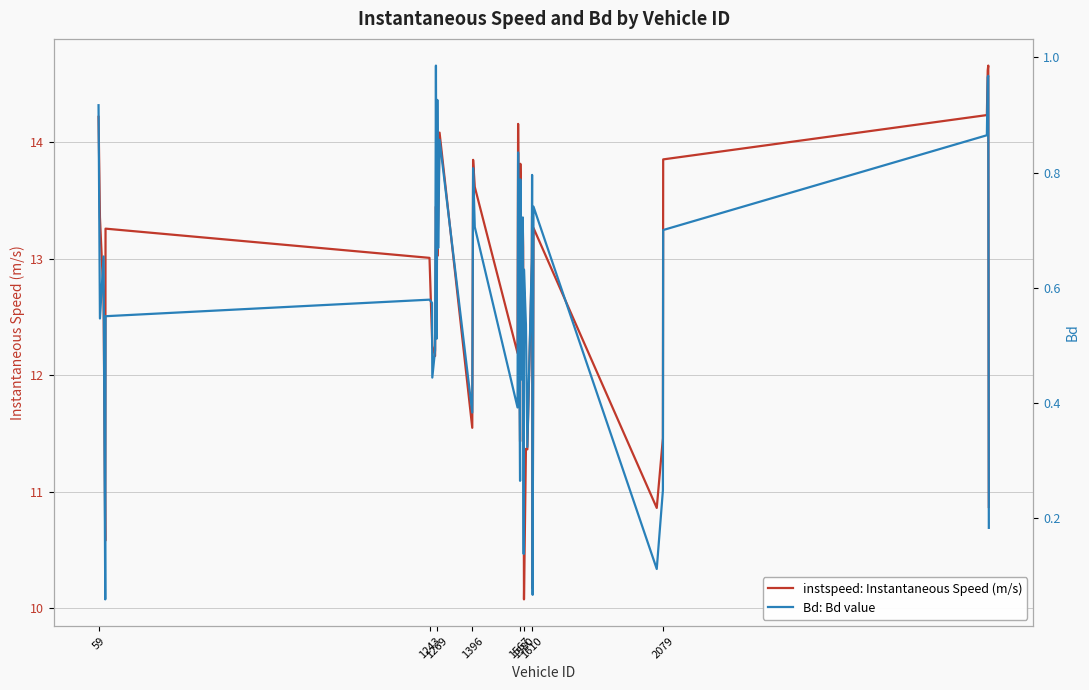

What is the difference between the maximum and minimum values in the Bd: Bd value series?

0.9